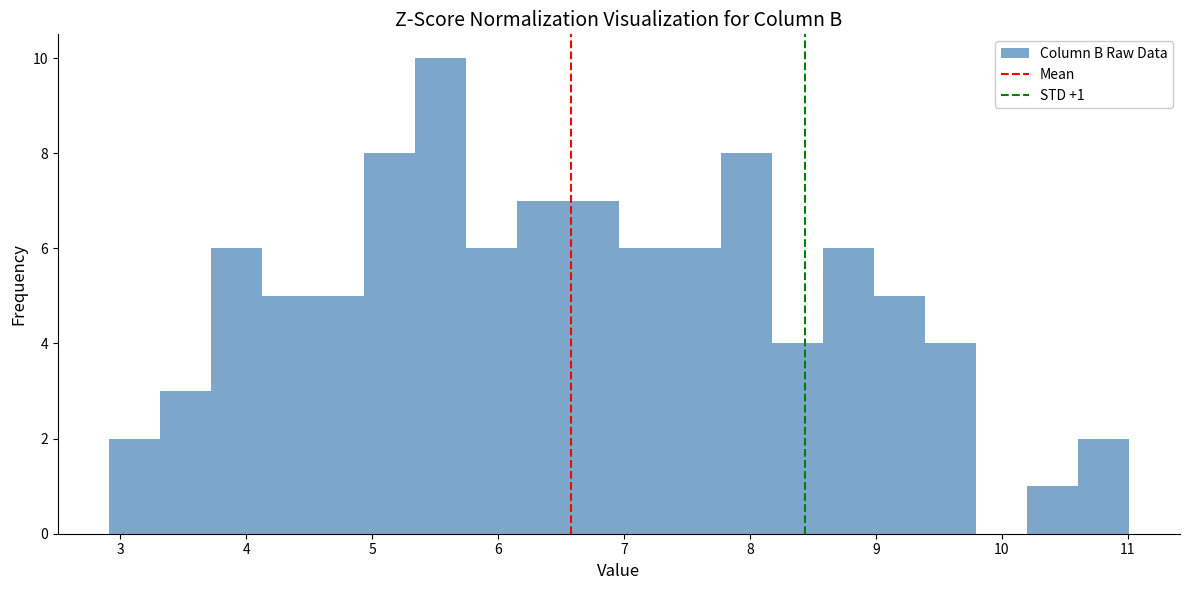

Which range on the x-axis has the tallest bar?

5.3 to 5.7